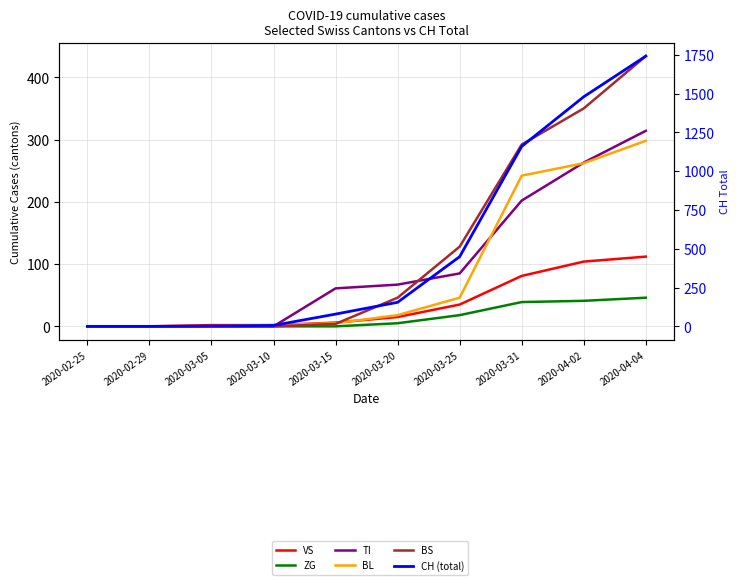

The ZG series shows 41 at 2020-04-02. True or false?

True